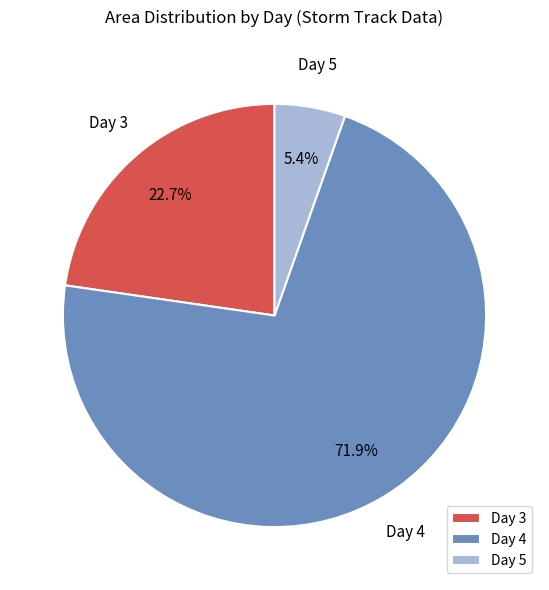

What is the largest slice in the pie chart?

Day 4